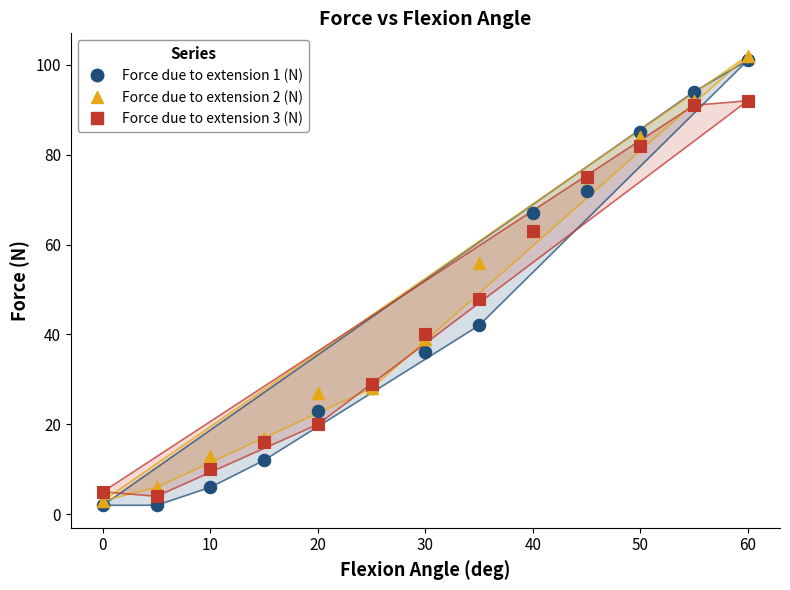

Which series contains the lowest Y value?

Force due to extension 1 (N)